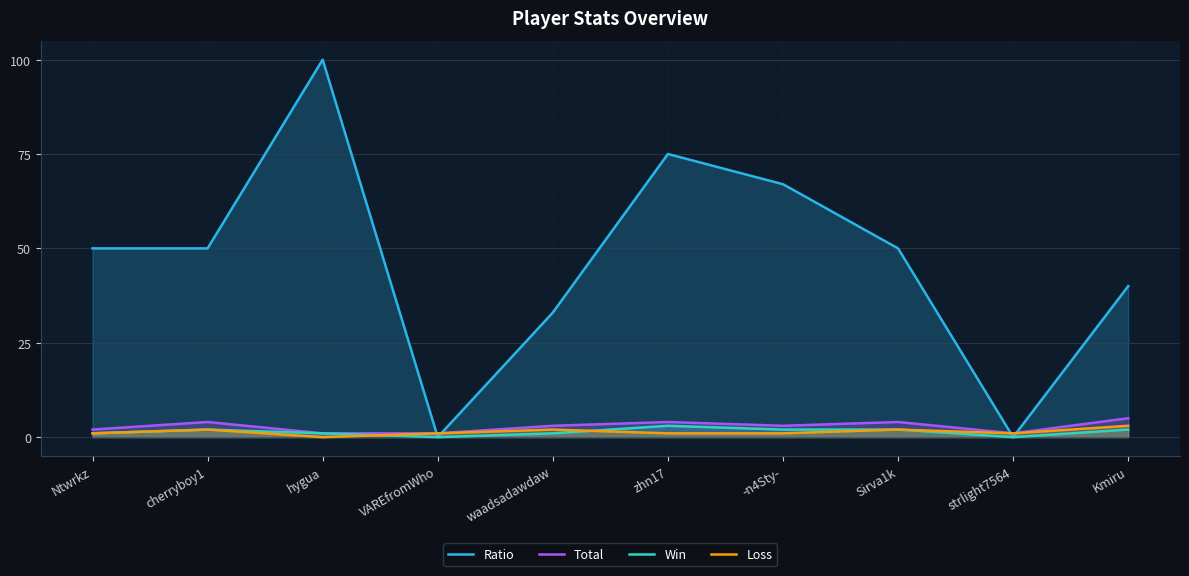

What is the difference between the highest and lowest values at zhn17?

74